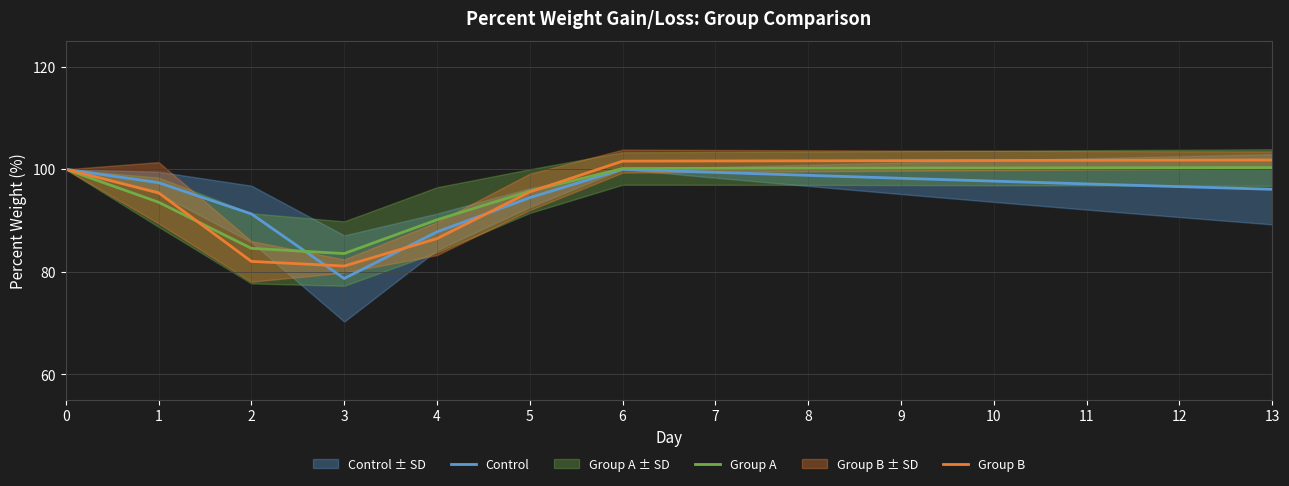

List the series in order of their overall mean, highest first.

Group B, Group A, Control